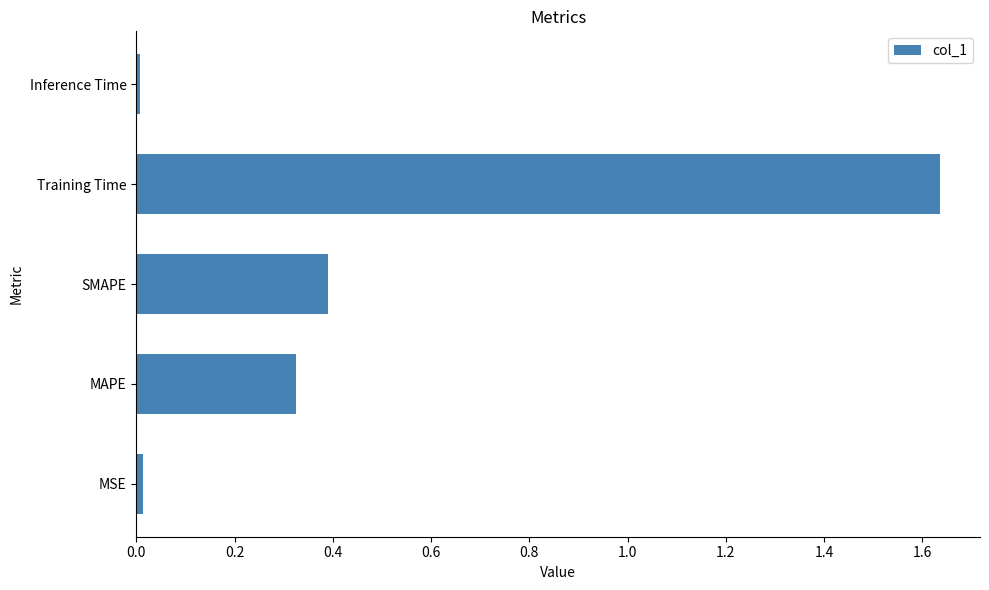

What is the difference between the second highest and second lowest values?

0.4